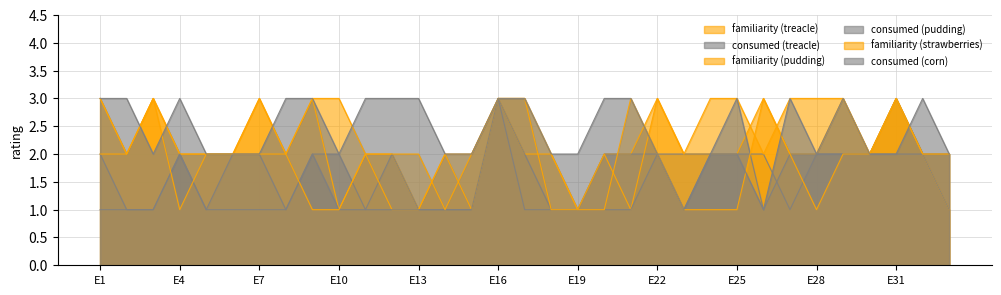

Which series has the largest total across all categories?

consumed (corn)